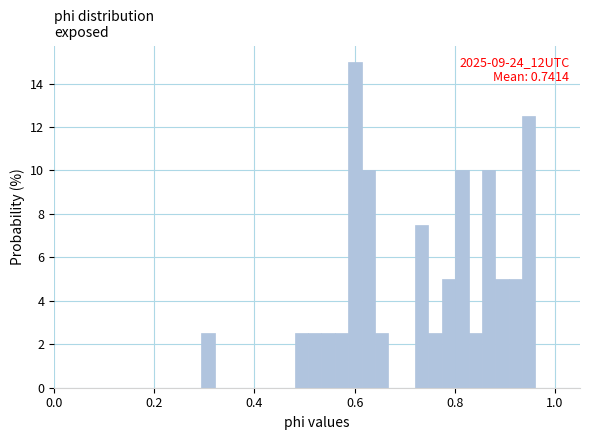

Read against the x-axis, roughly where is the centre of the tallest bar?

0.60